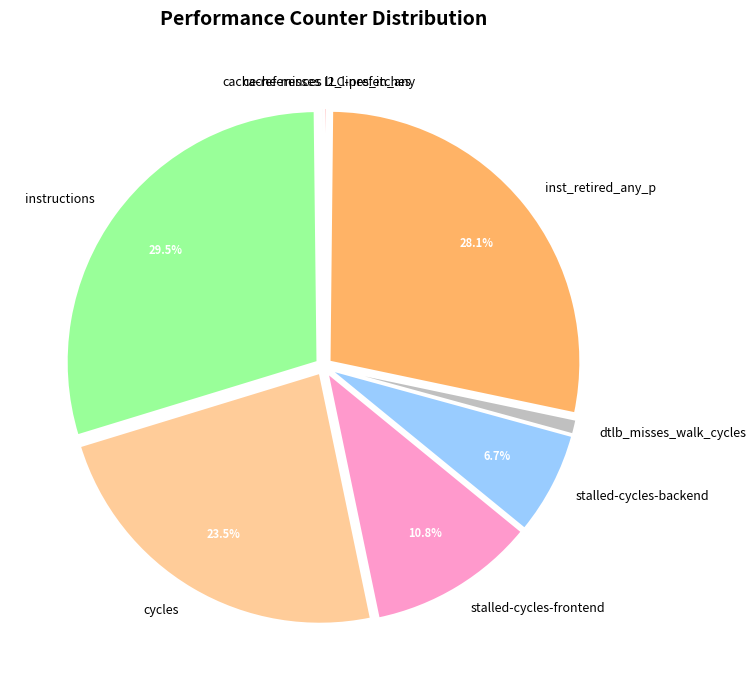

What is the largest slice in the pie chart?

instructions